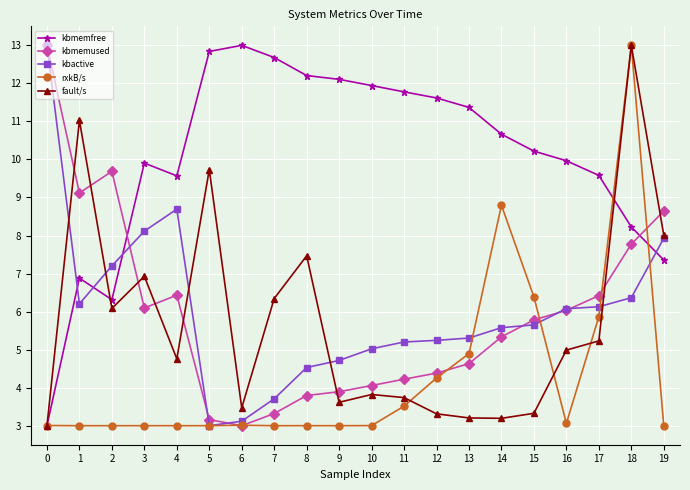

Reading left to right, transcribe all the data shown in this chart.

kbmemfree: 0=3.0	1=6.9	2=6.3	3=9.9	4=9.6	5=12.8	6=13.0	7=12.7	8=12.2	9=12.1	10=11.9	11=11.8	12=11.6	13=11.4	14=10.7	15=10.2	16=10.0	17=9.6	18=8.2	19=7.4
kbmemused: 0=13.0	1=9.1	2=9.7	3=6.1	4=6.4	5=3.2	6=3.0	7=3.3	8=3.8	9=3.9	10=4.1	11=4.2	12=4.4	13=4.6	14=5.3	15=5.8	16=6.0	17=6.4	18=7.8	19=8.6
kbactive: 0=13.0	1=6.2	2=7.2	3=8.1	4=8.7	5=3.0	6=3.1	7=3.7	8=4.5	9=4.7	10=5.0	11=5.2	12=5.2	13=5.3	14=5.6	15=5.7	16=6.1	17=6.1	18=6.4	19=7.9
rxkB/s: 0=3.0	1=3.0	2=3.0	3=3.0	4=3.0	5=3.0	6=3.0	7=3.0	8=3.0	9=3.0	10=3.0	11=3.5	12=4.3	13=4.9	14=8.8	15=6.4	16=3.1	17=5.9	18=13.0	19=3.0
fault/s: 0=3.0	1=11.0	2=6.1	3=6.9	4=4.8	5=9.7	6=3.5	7=6.3	8=7.5	9=3.6	10=3.8	11=3.7	12=3.3	13=3.2	14=3.2	15=3.3	16=5.0	17=5.2	18=13.0	19=8.0